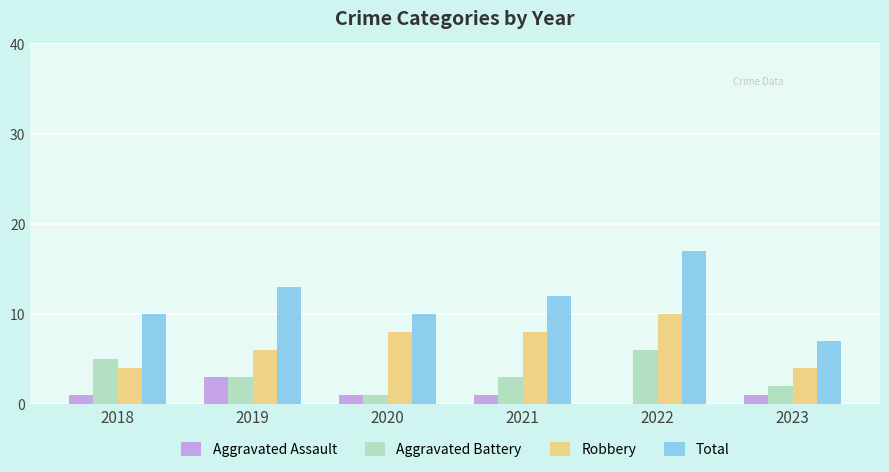

What is the total value across all series at 2019?

25